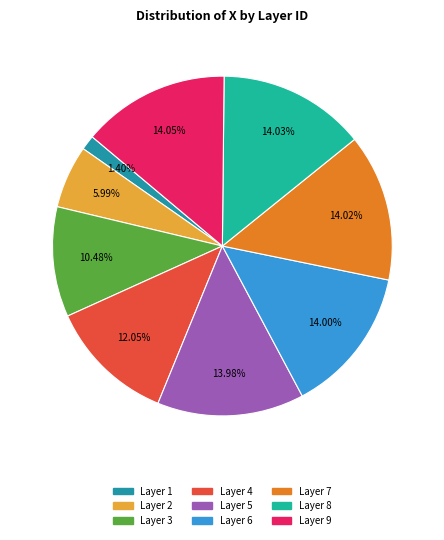

How many segments does this pie chart have?

9